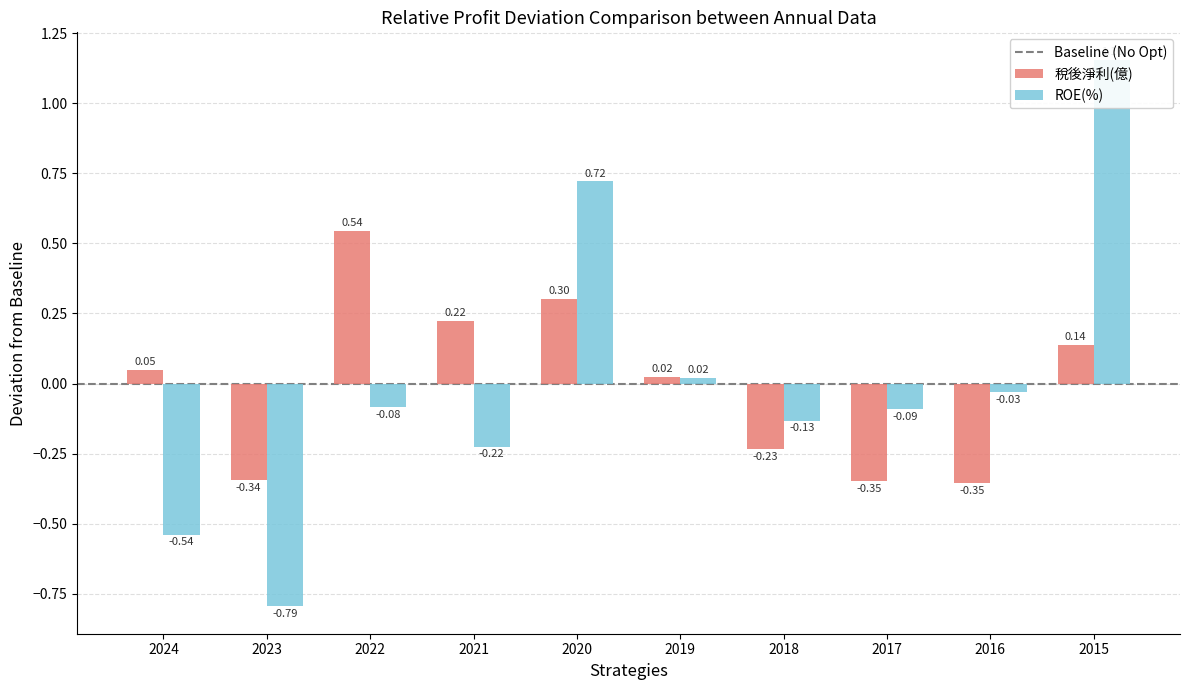

Between 2021 and 2015, which series saw the biggest shift?

ROE(%)